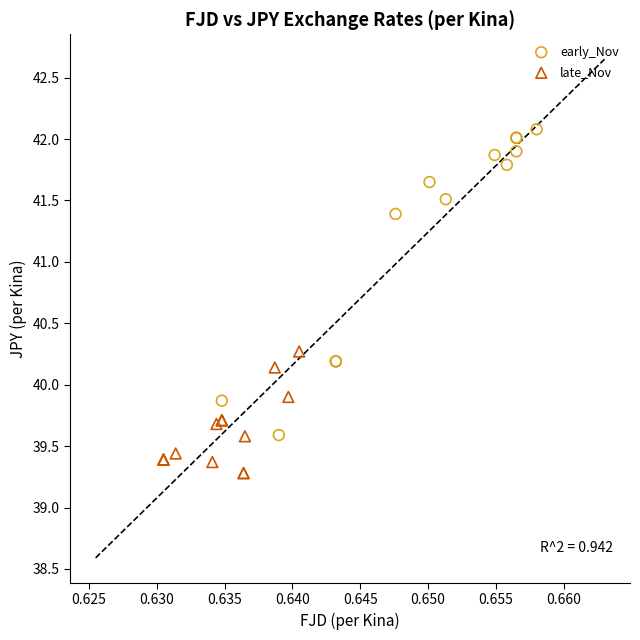

Which series contains the lowest Y value?

late_Nov